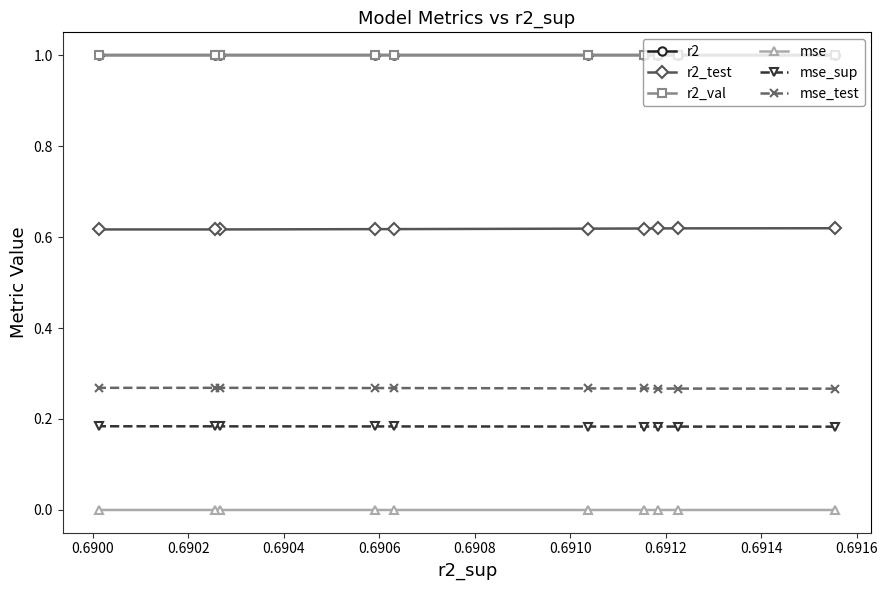

True or false: r2_test and r2 intersect in this chart.

False